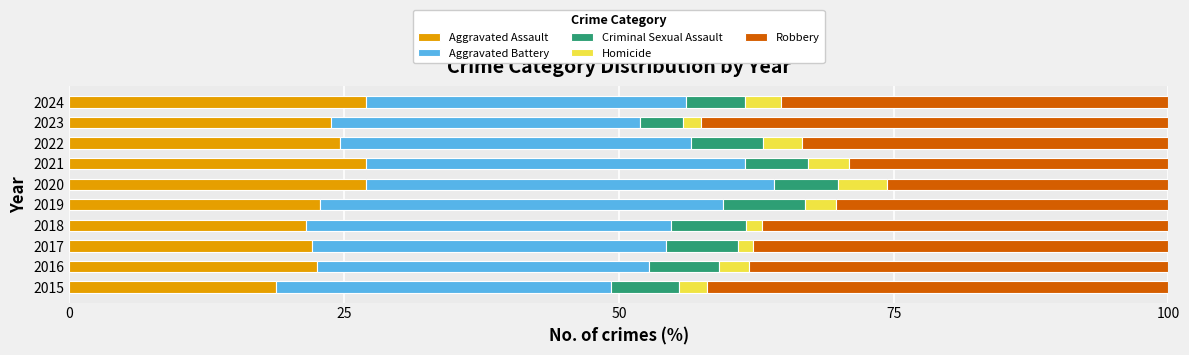

The Aggravated Assault series shows 40.2 at 2019. True or false?

False